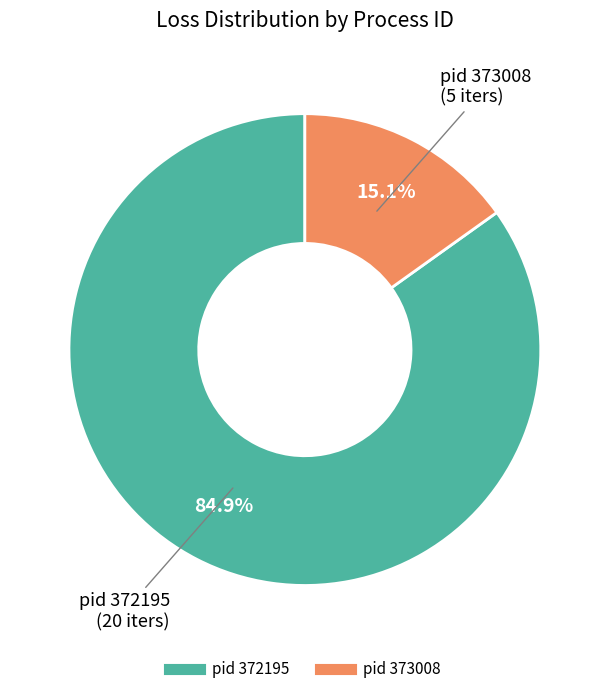

How many segments does this pie chart have?

2